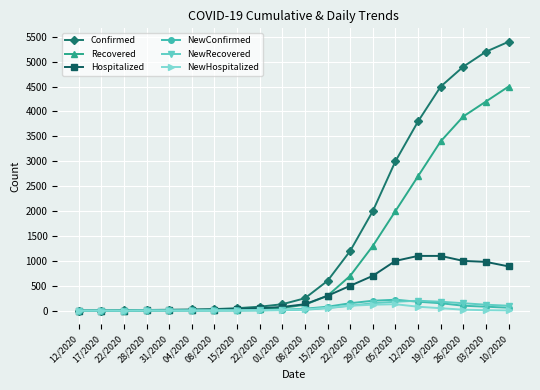

What are all the series names shown in the legend?

Confirmed, Recovered, Hospitalized, NewConfirmed, NewRecovered, NewHospitalized